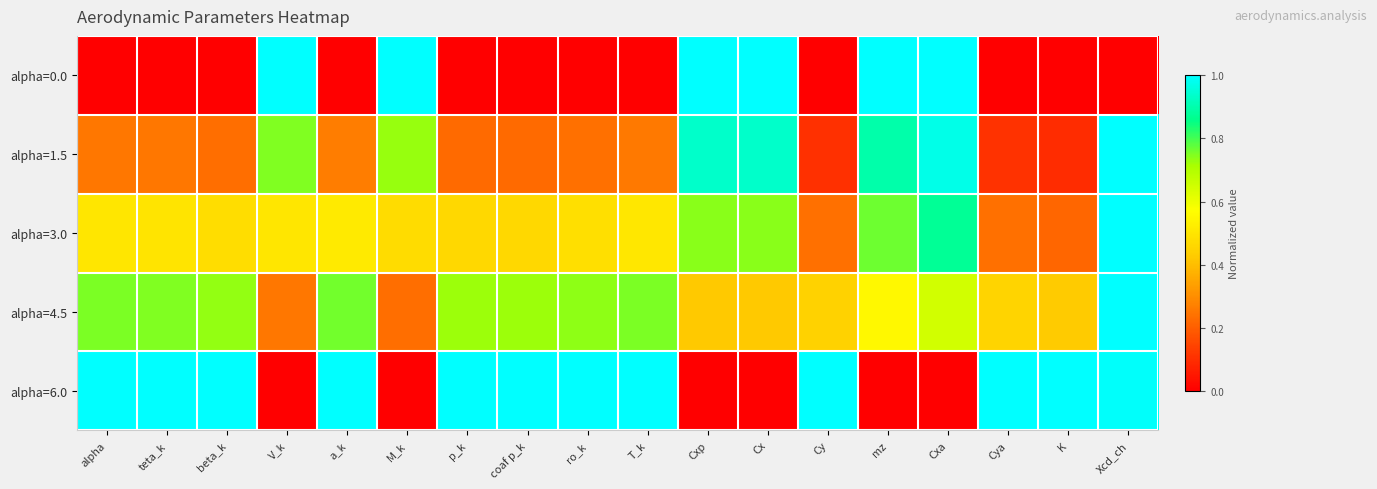

Reading left to right, list all the values displayed in this chart.

alpha=0.0: alpha=0.0	teta_k=0.0	beta_k=0.0	V_k=1.0	a_k=0.0	M_k=1.0	p_k=0.0	coaf p_k=0.0	ro_k=0.0	T_k=0.0	Cxp=1.0	Cx=1.0	Cy=0.0	mz=1.0	Cxa=1.0	Cya=0.0	K=0.0	Xcd_ch=0.0
alpha=1.5: alpha=0.2	teta_k=0.3	beta_k=0.2	V_k=0.7	a_k=0.3	M_k=0.7	p_k=0.2	coaf p_k=0.2	ro_k=0.2	T_k=0.3	Cxp=0.9	Cx=0.9	Cy=0.1	mz=0.9	Cxa=1.0	Cya=0.1	K=0.1	Xcd_ch=1.0
alpha=3.0: alpha=0.5	teta_k=0.5	beta_k=0.5	V_k=0.5	a_k=0.5	M_k=0.5	p_k=0.5	coaf p_k=0.5	ro_k=0.5	T_k=0.5	Cxp=0.7	Cx=0.7	Cy=0.2	mz=0.8	Cxa=0.9	Cya=0.2	K=0.2	Xcd_ch=1.0
alpha=4.5: alpha=0.8	teta_k=0.7	beta_k=0.7	V_k=0.3	a_k=0.8	M_k=0.2	p_k=0.7	coaf p_k=0.7	ro_k=0.7	T_k=0.8	Cxp=0.4	Cx=0.4	Cy=0.4	mz=0.6	Cxa=0.6	Cya=0.5	K=0.4	Xcd_ch=1.0
alpha=6.0: alpha=1.0	teta_k=1.0	beta_k=1.0	V_k=0.0	a_k=1.0	M_k=0.0	p_k=1.0	coaf p_k=1.0	ro_k=1.0	T_k=1.0	Cxp=0.0	Cx=0.0	Cy=1.0	mz=0.0	Cxa=0.0	Cya=1.0	K=1.0	Xcd_ch=1.0